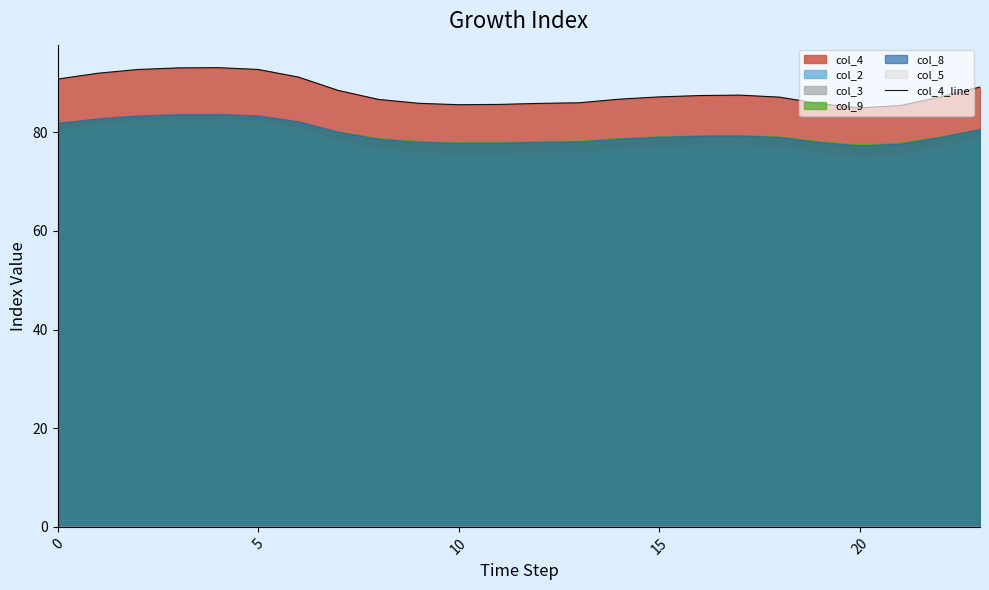

What is the difference between the second highest and second lowest values?

7.7